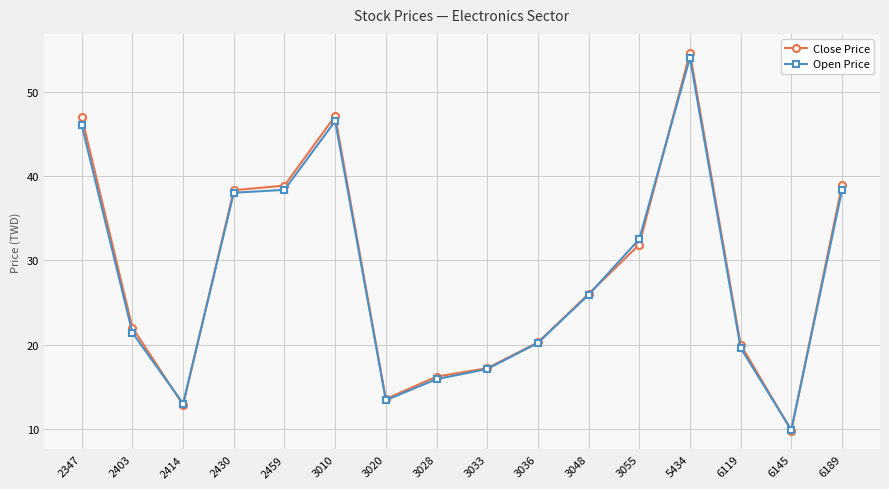

Which category has the highest value in the Close Price series?

5434